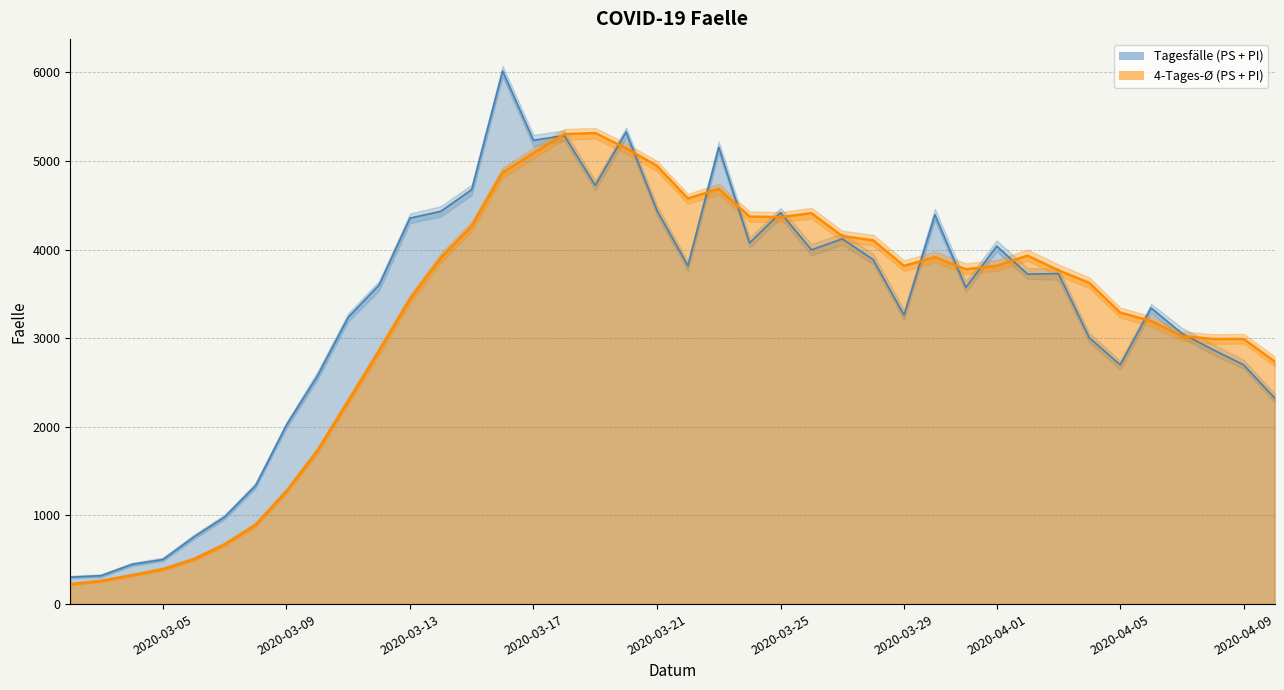

What is the value of the PS_COVID_Faelle (line) point at the 2nd from the left?

321